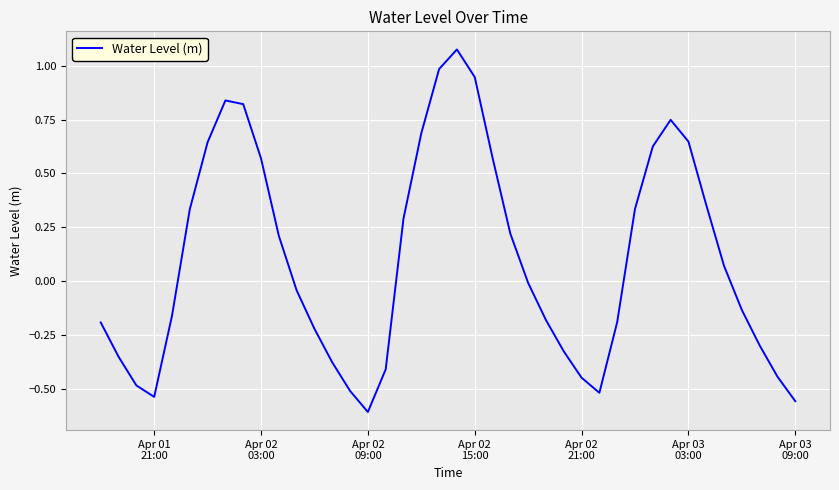

What is the difference between the maximum and minimum values?

1.7